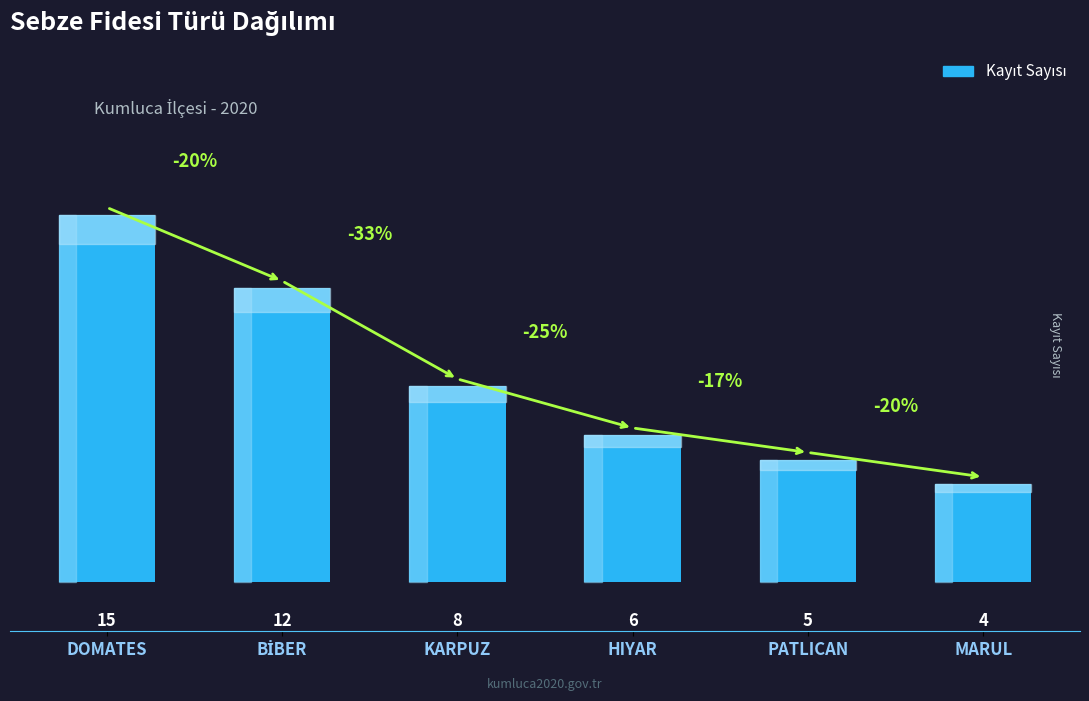

How many distinct data groups are displayed?

1